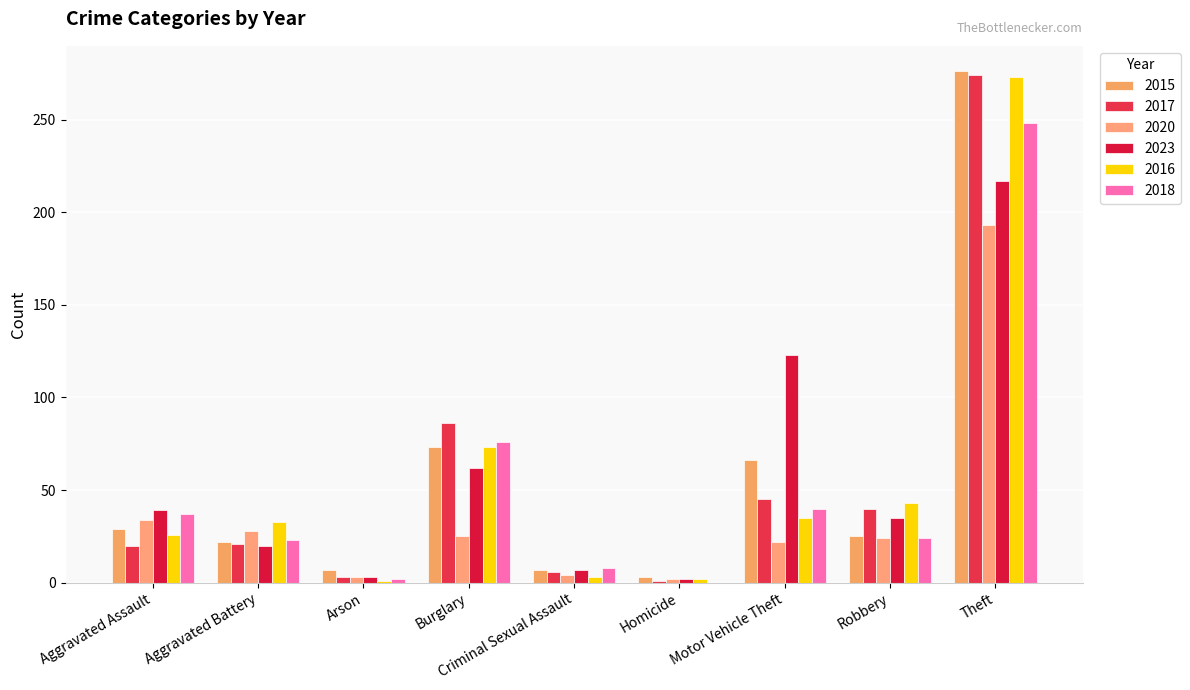

The value of 2015 at Robbery is 25. True or false?

True